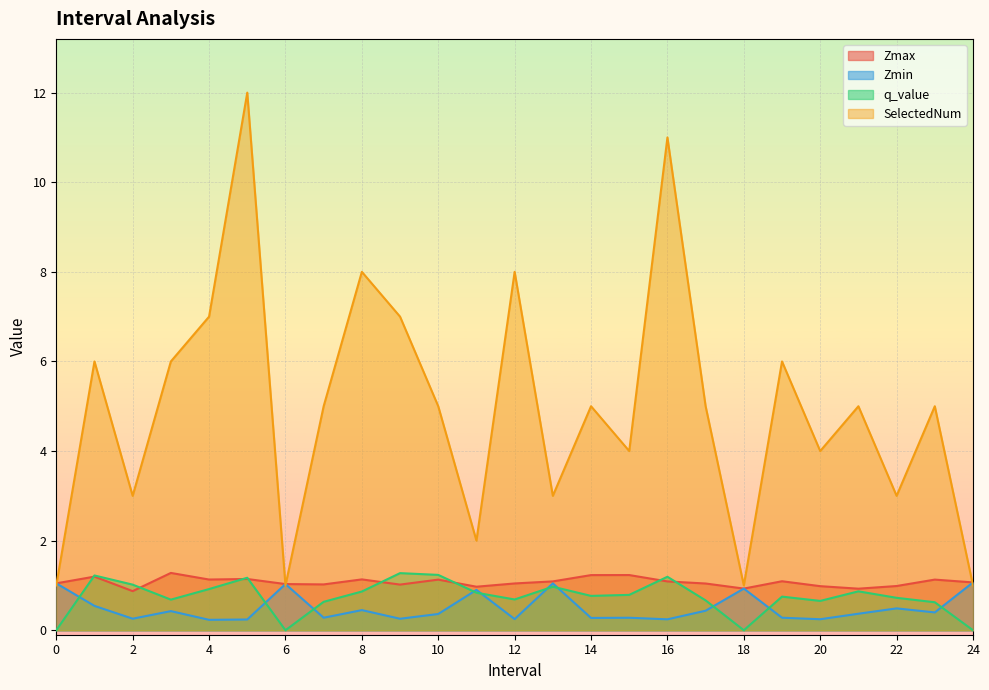

Rank the series at 2 from highest to lowest value.

SelectedNum, q_value, Zmax, Zmin